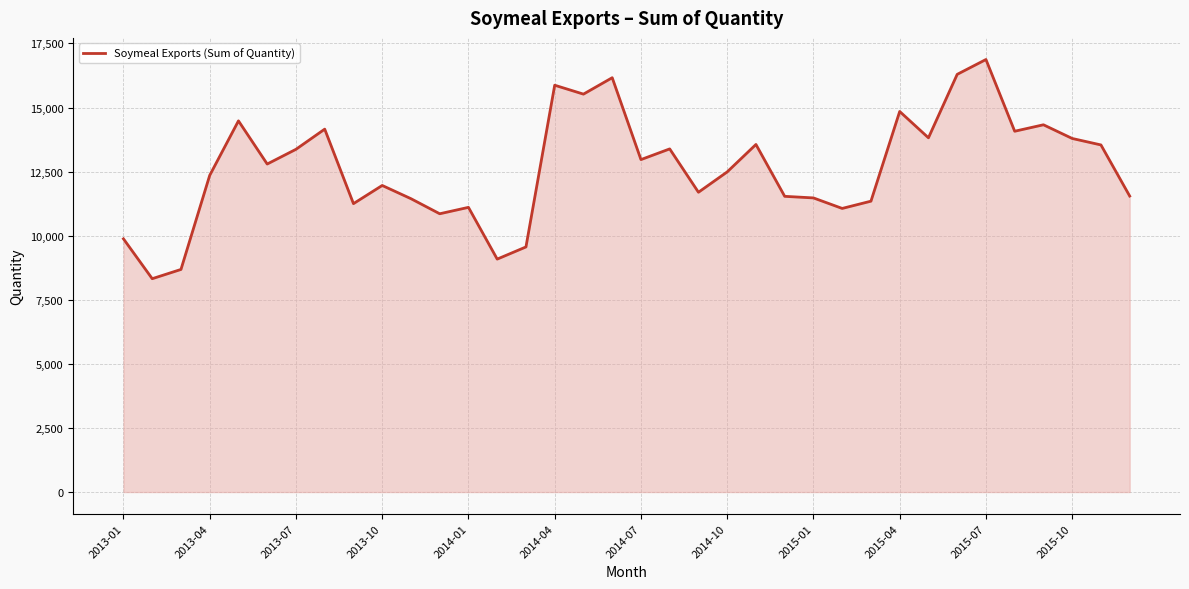

What is the smallest value displayed?

8322